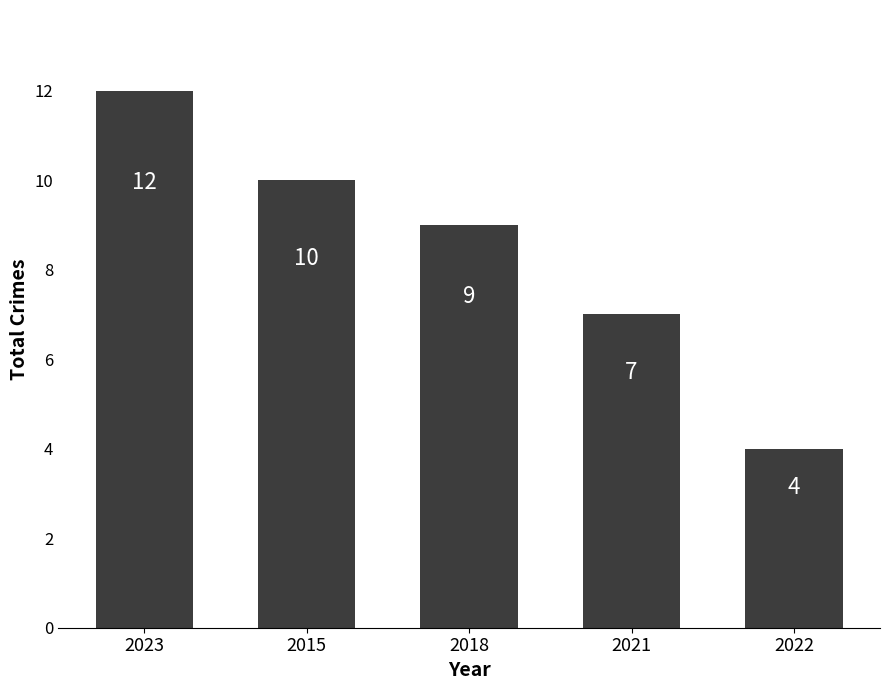

Reading right to left, list all the values displayed in this chart.

4	7	9	10	12